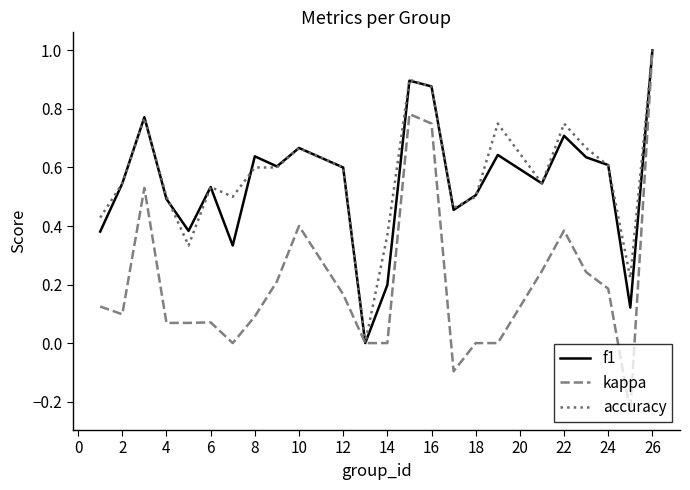

What is the highest value of the f1 series?

1.0